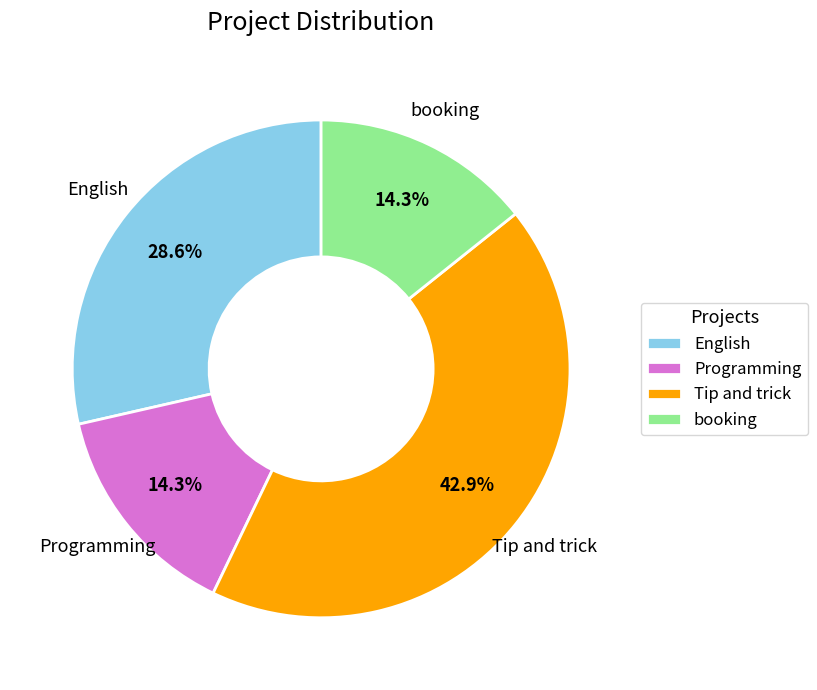

The Programming slice represents 29% of the pie. True or false?

False